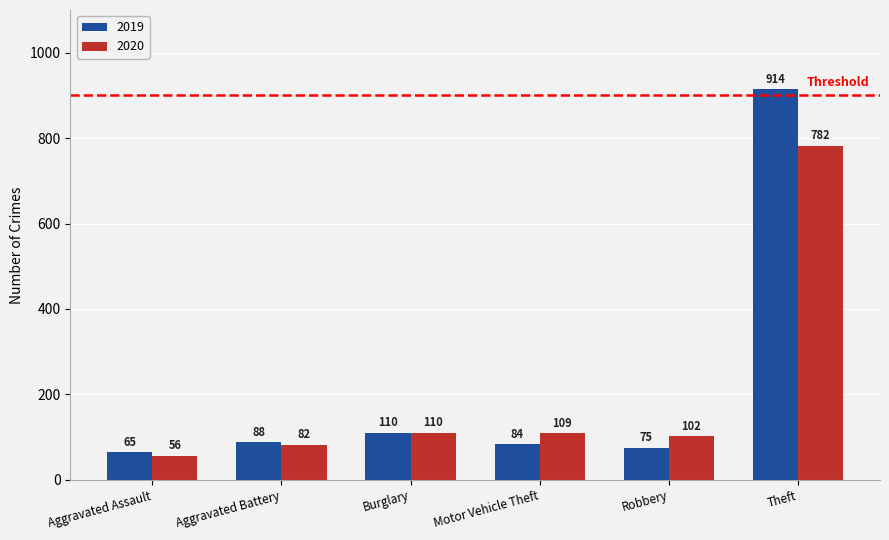

Count the number of categories in the chart.

6